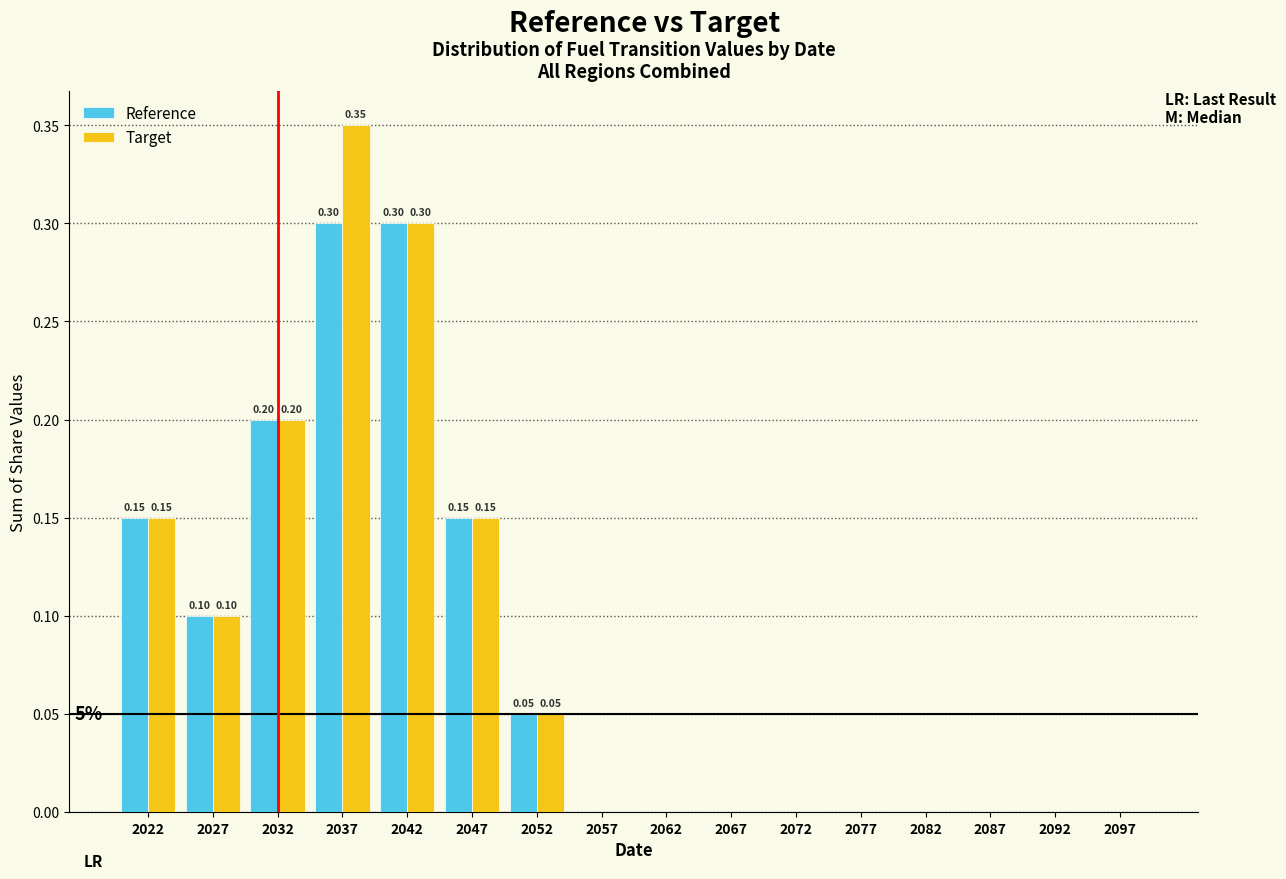

At which category is the sum across all series the highest?

2037